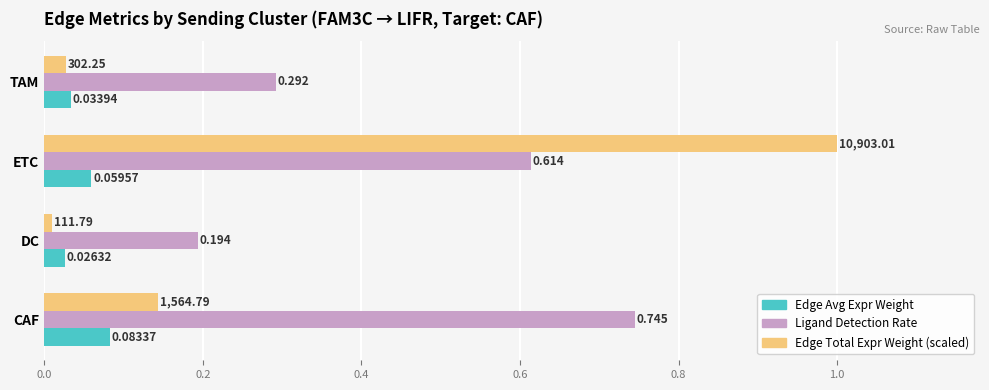

At which category does the chart reach its minimum across all series?

DC